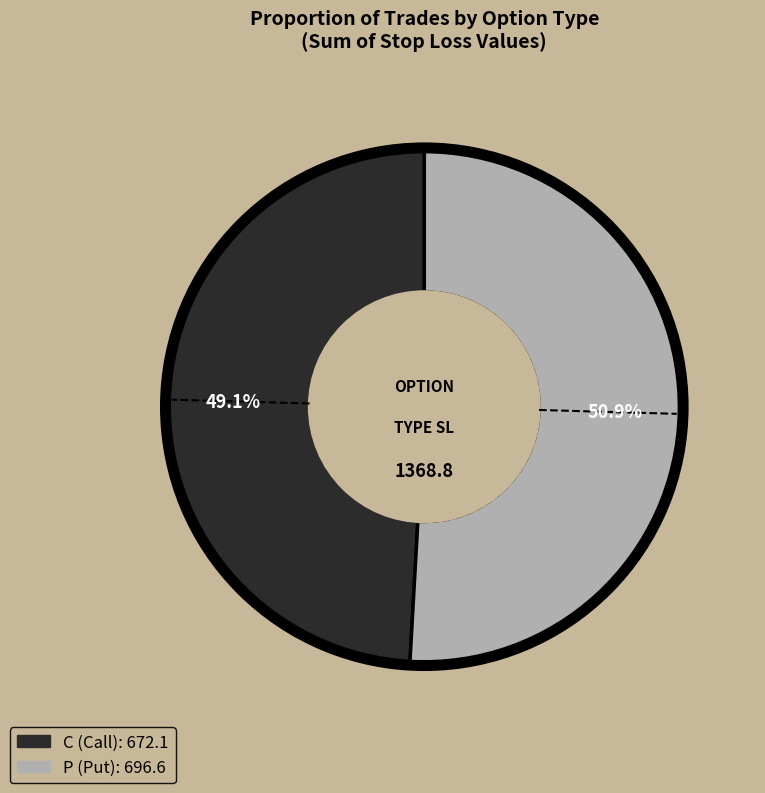

Rank the categories by value from highest to lowest.

P, C